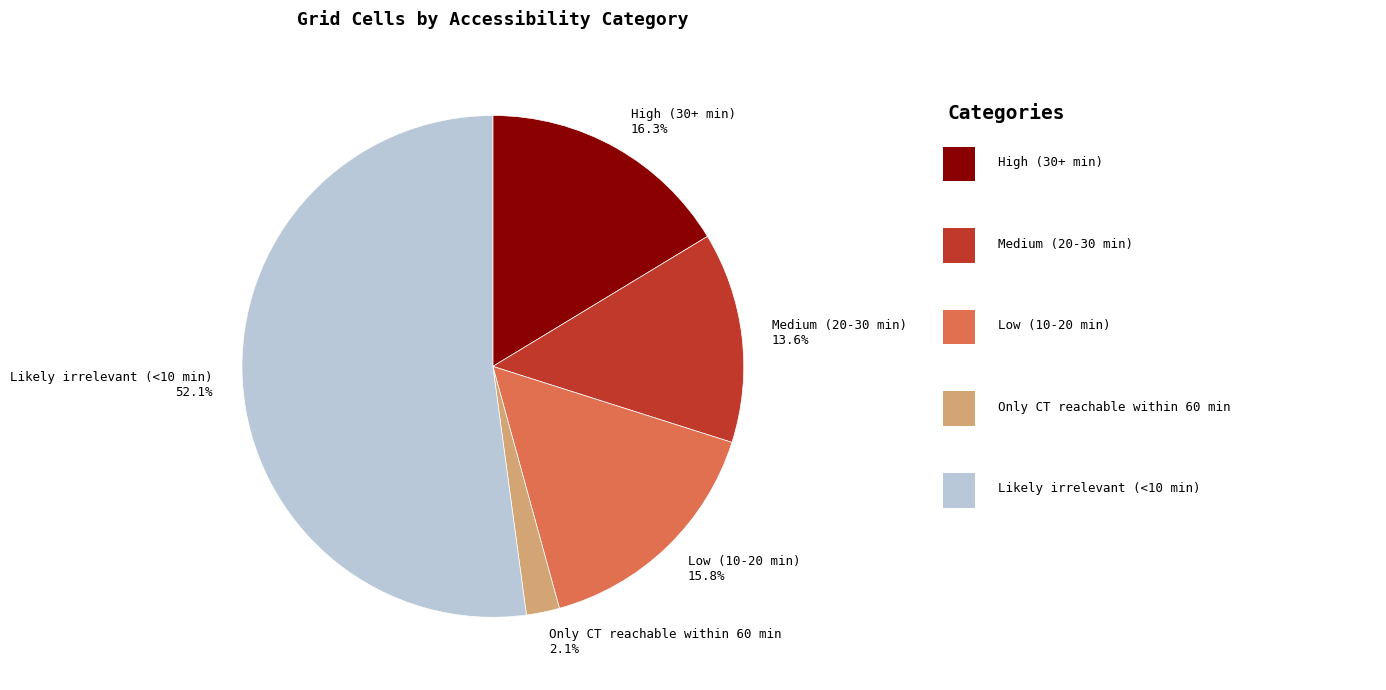

What portion of the pie excludes High (30+ min)?

83.7%